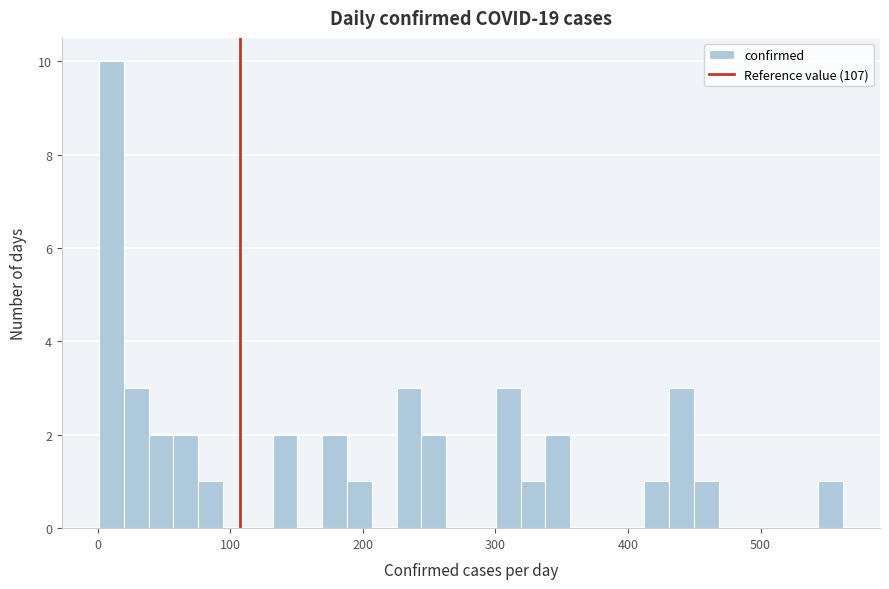

Around what value on the x-axis is the tallest bar? Give the approximate position of its centre, as read against the axis.

10